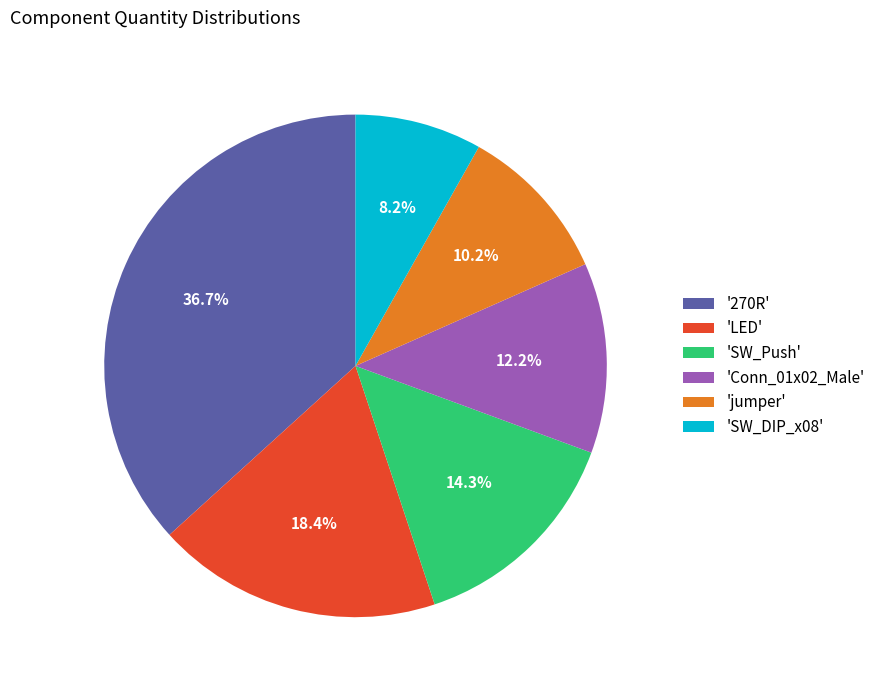

Count the number of slices in the pie.

6